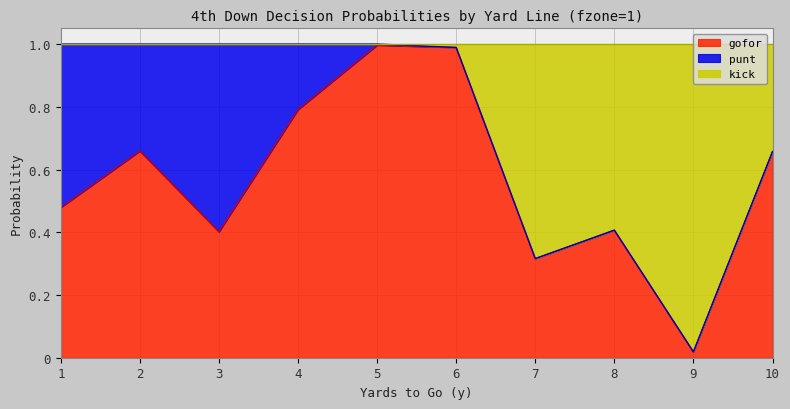

Which category has the lowest value in the gofor series?

9